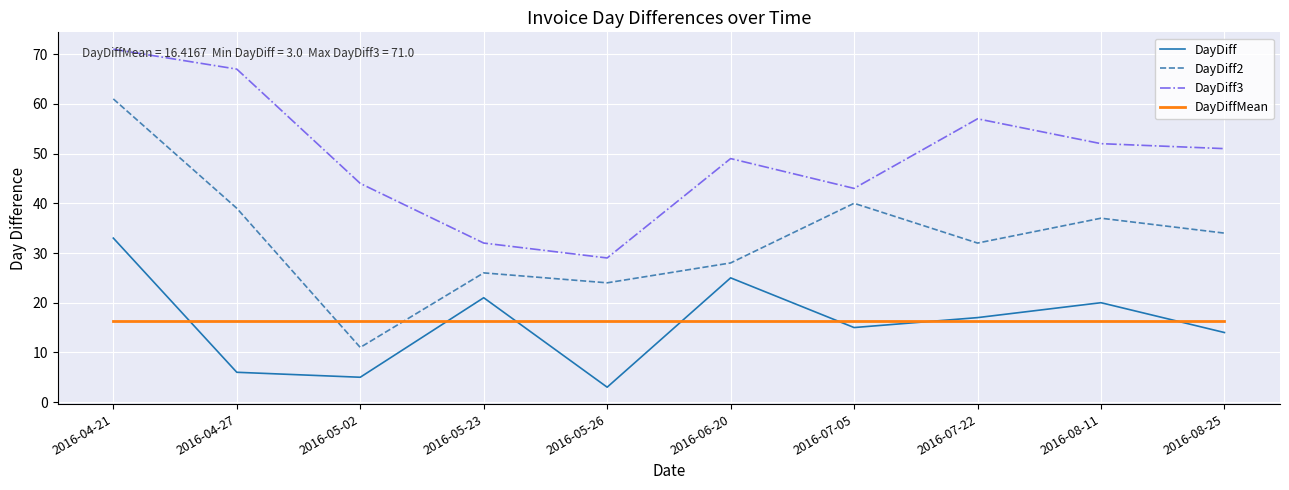

How many lines are shown in the chart?

4